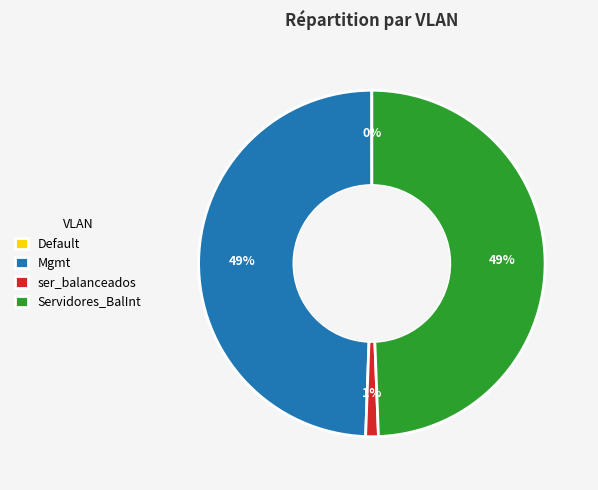

To the nearest percent, what percentage of the pie is Mgmt?

49%